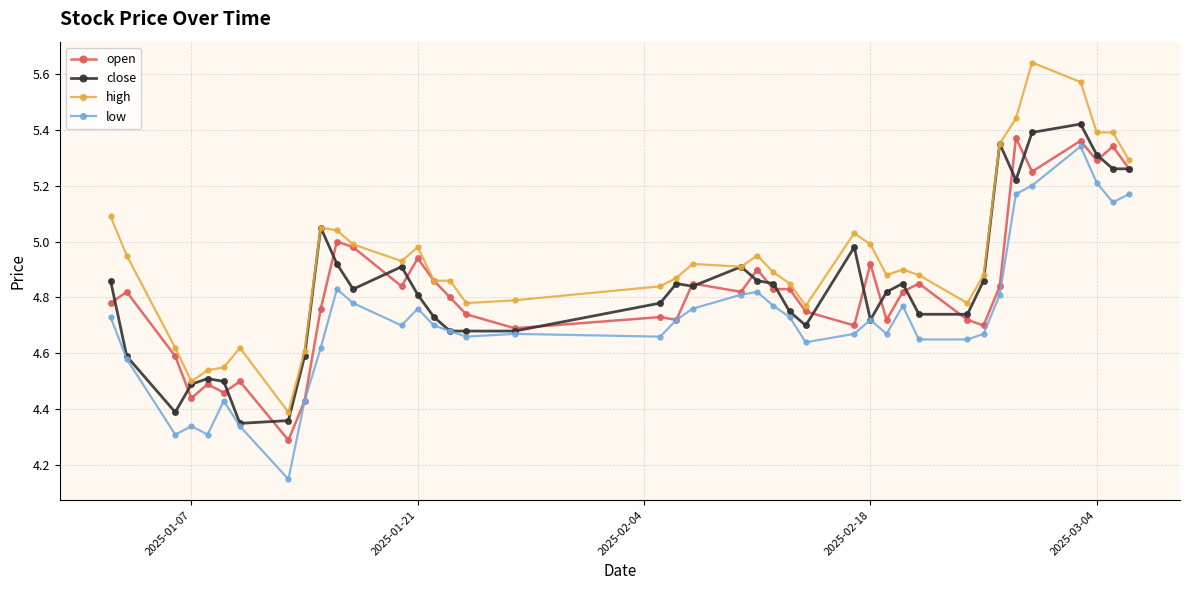

True or false: low has more than 2 points higher than both neighbors.

True